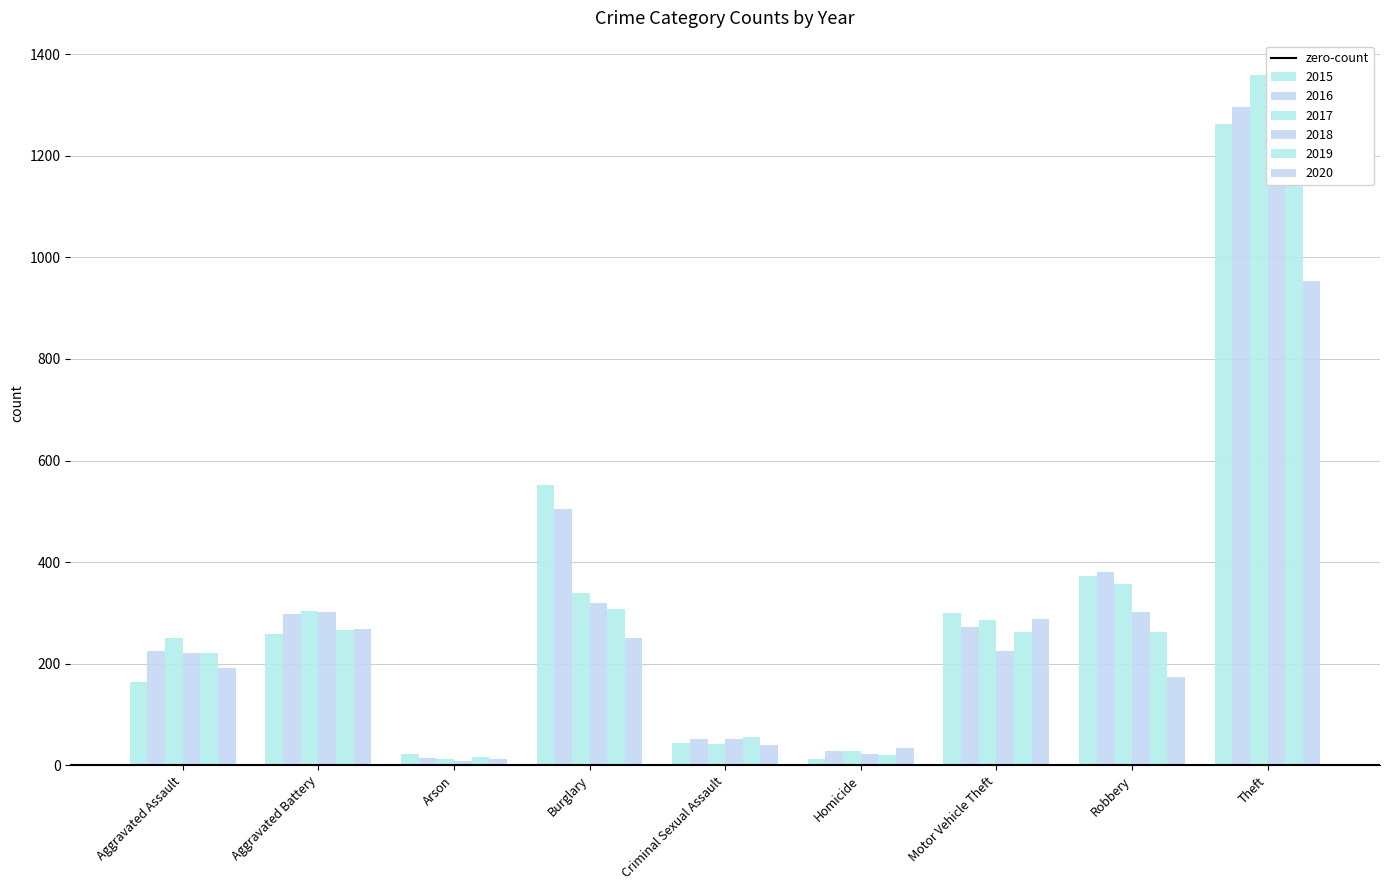

How many groups of bars are there?

9